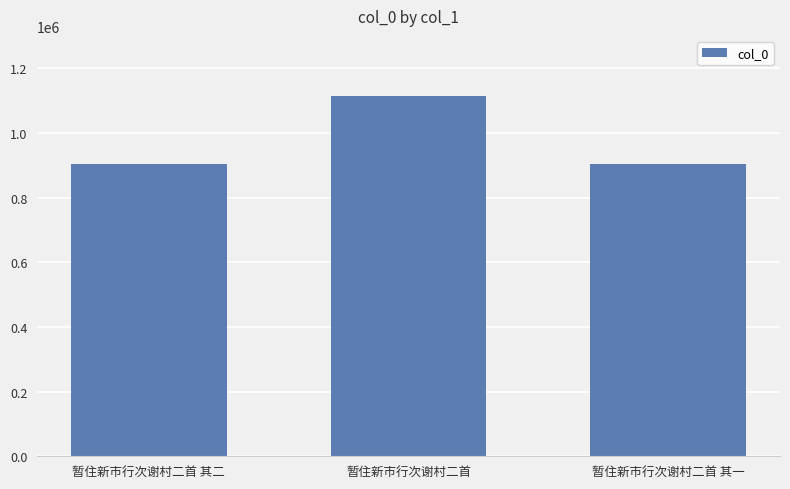

The value at 暂住新市行次谢村二首 其一 is 446450. True or false?

False